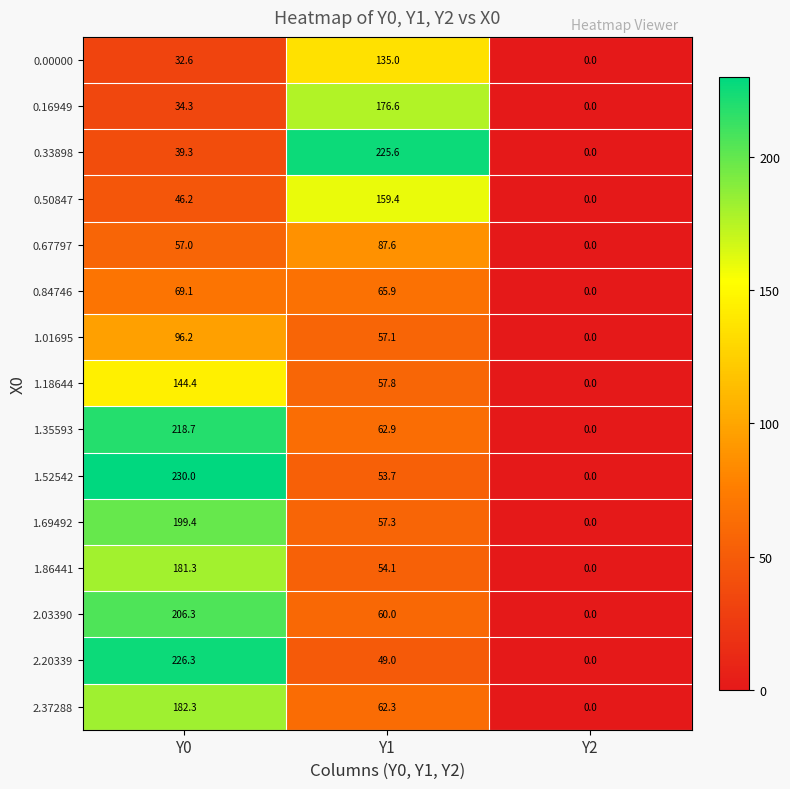

List the labels in order of 2.03390 value, largest first.

Y0, Y1, Y2